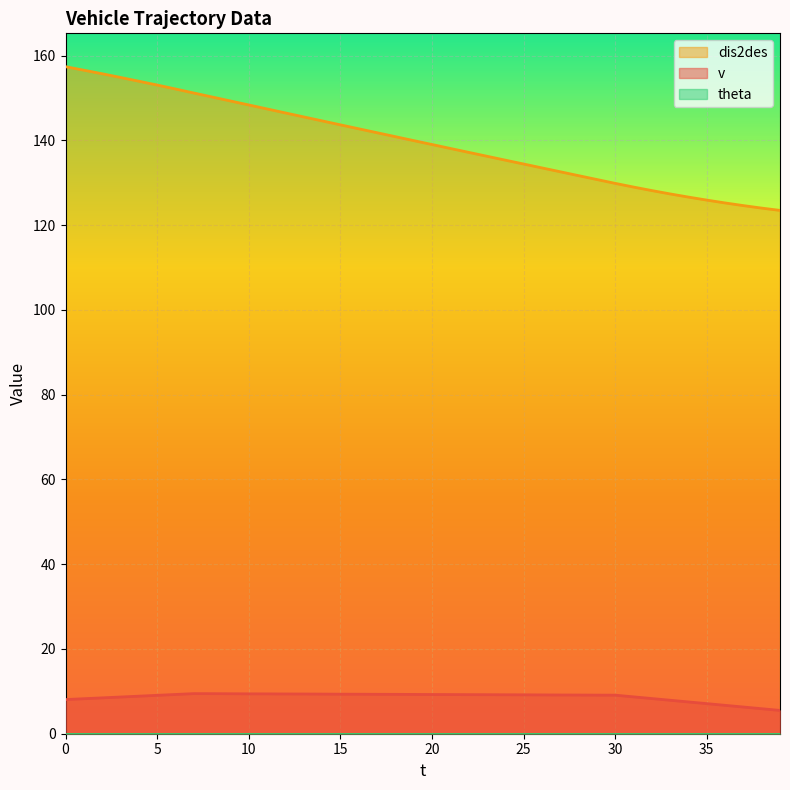

Is it true that dis2des equals 129.9 at 30?

True